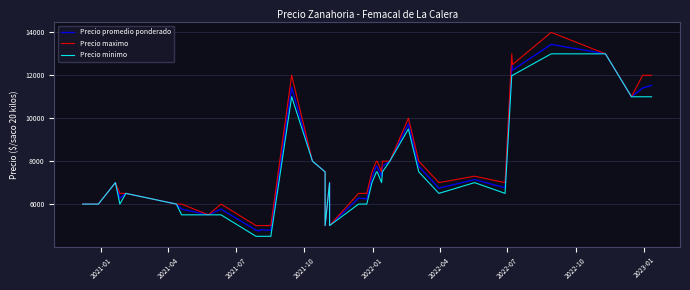

Which series has the largest range (max minus min)?

Precio maximo